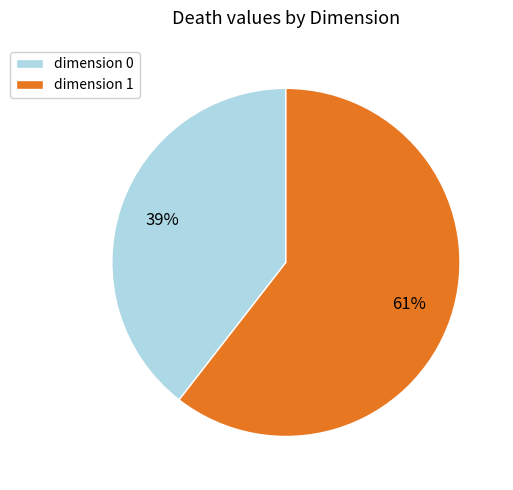

Is there any slice that represents more than half of the pie?

Yes